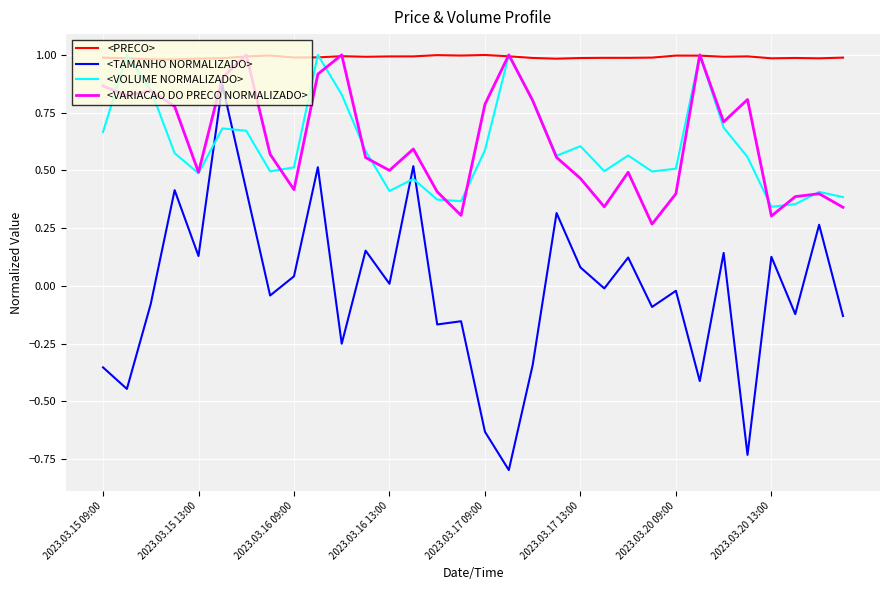

Which series has the largest range (max minus min)?

<TAMANHO NORMALIZADO>